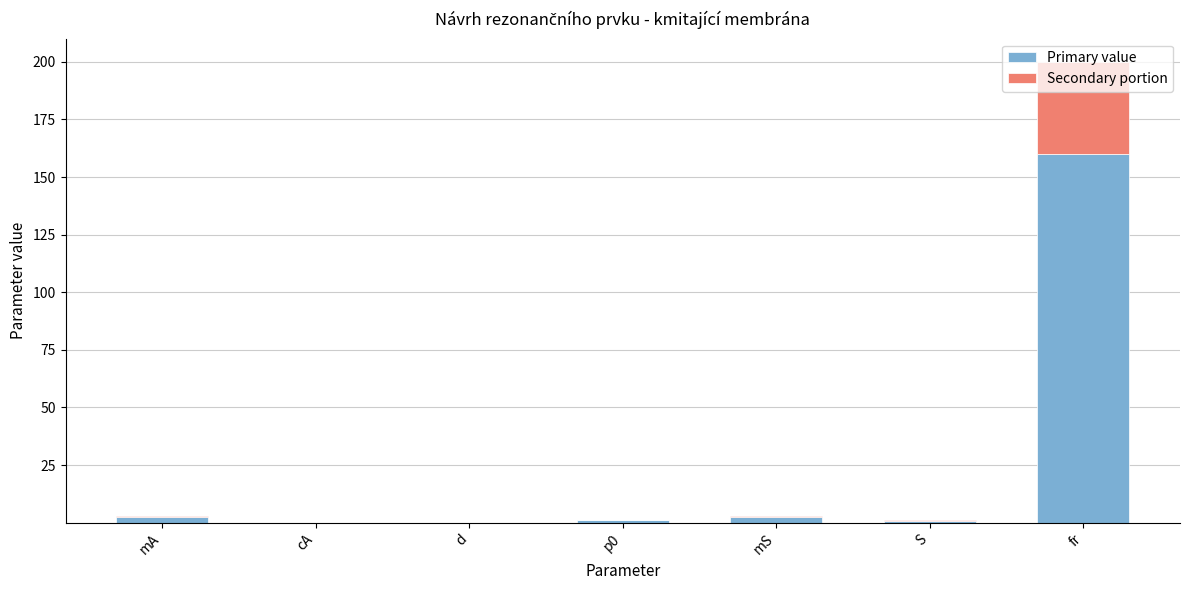

The Primary value series shows 1.0 at p0. True or false?

True